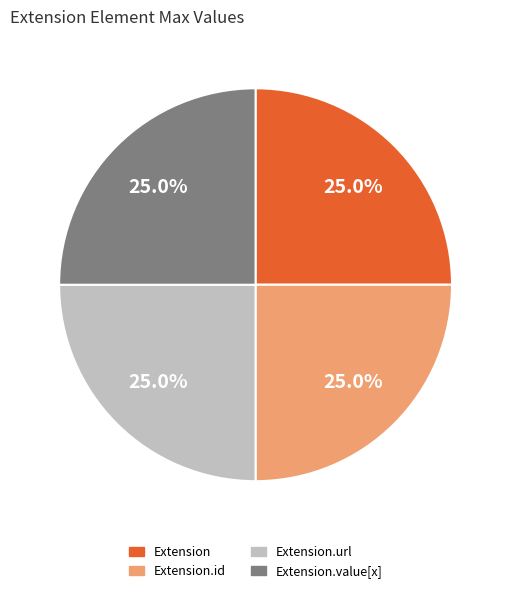

Is there a majority slice in this chart?

No